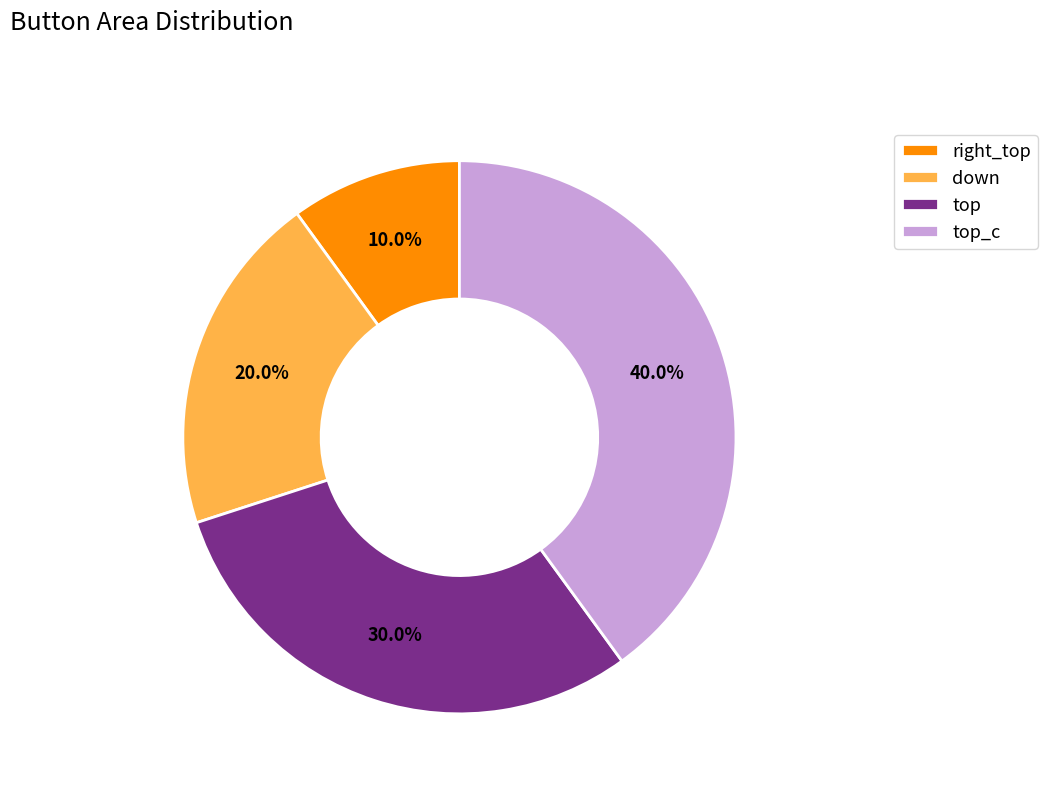

To the nearest percent, what portion does down represent?

20%